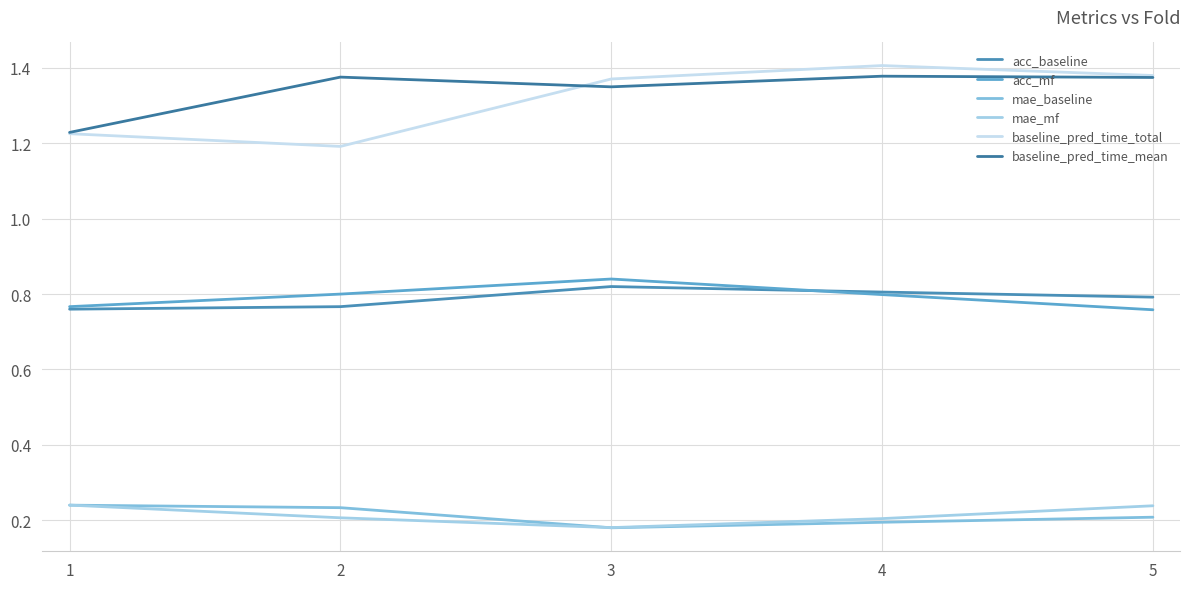

Is the value of mae_mf at 1 greater than the value of baseline_pred_time_total at 1?

No